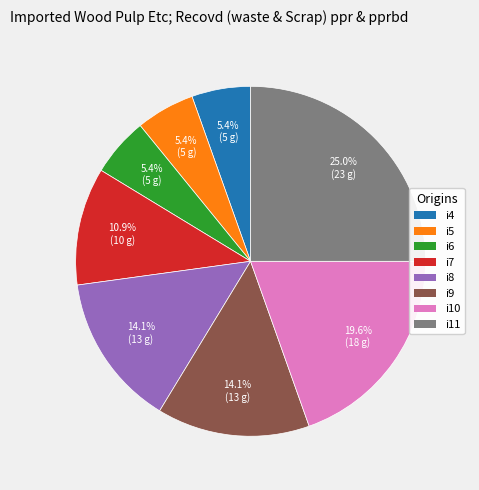

Is there any slice that represents more than half of the pie?

No